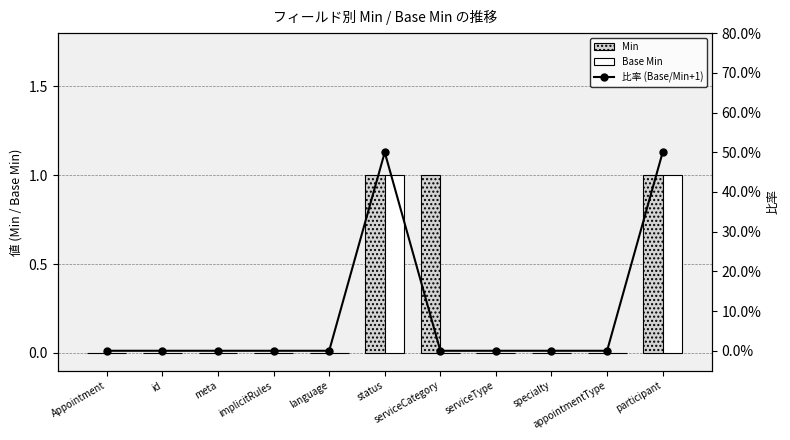

How many groups of bars are there?

11